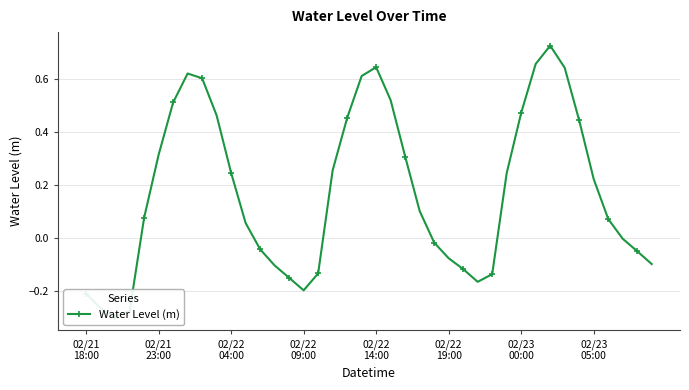

Between 23 and 16, which is larger?

23